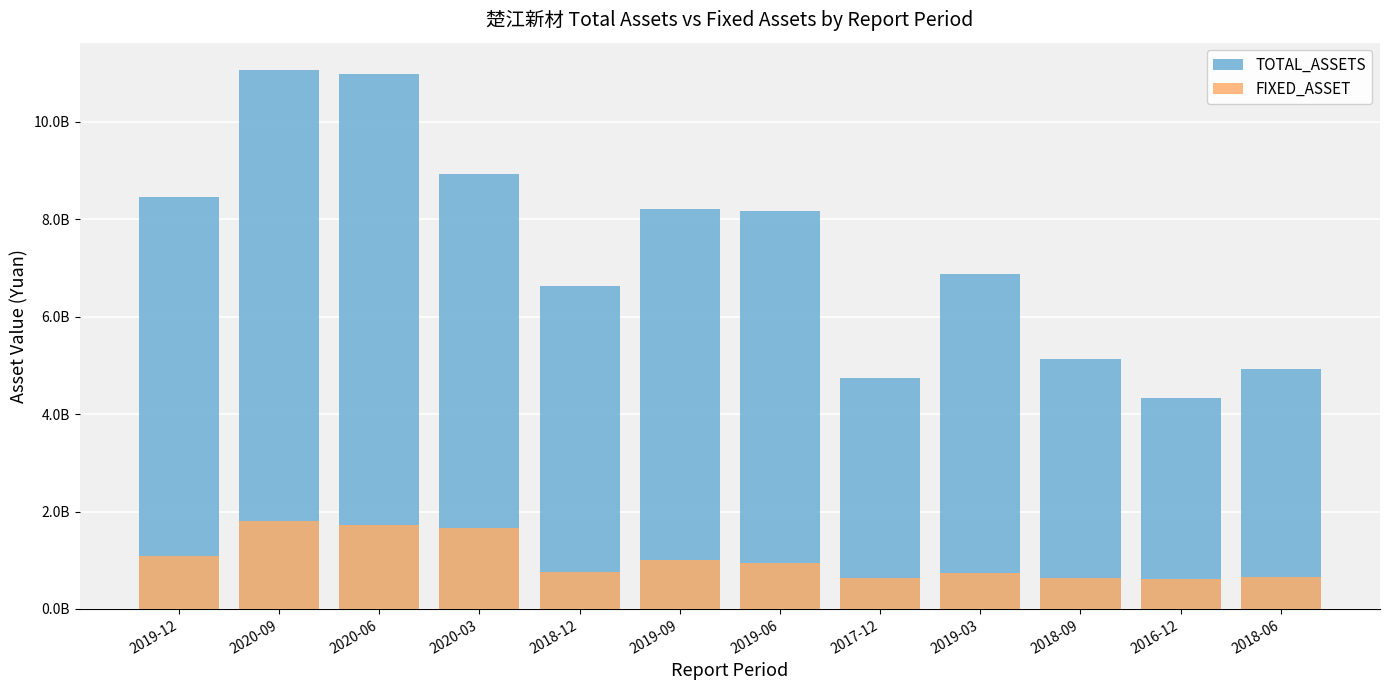

How many groups of bars are there?

12